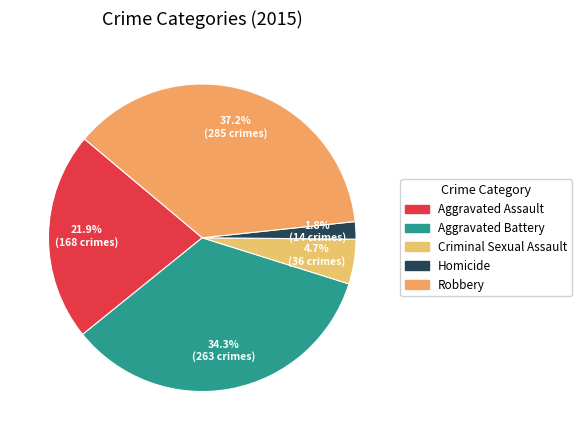

How many slices are in this pie chart?

5